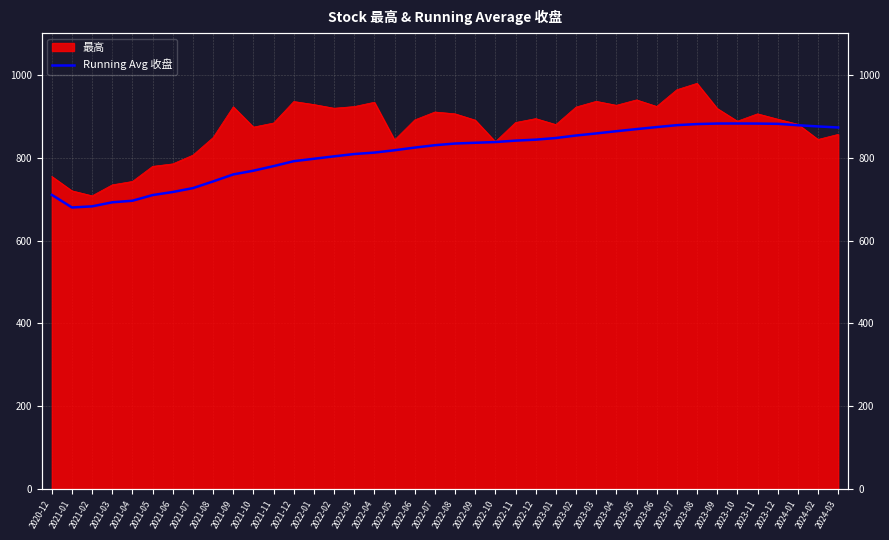

Reading left to right, transcribe all the data shown in this chart.

710.3	679.8	682.5	692.3	696.1	709.7	717.1	726.5	742.6	759.5	768.5	779.5	791.4	797.3	803.1	808.7	812.2	817.8	824.2	830.0	834.0	835.8	837.6	841.0	843.4	847.3	853.4	858.4	863.8	868.8	873.7	878.3	880.9	882.2	882.3	882.1	881.5	878.1	875.2	872.7